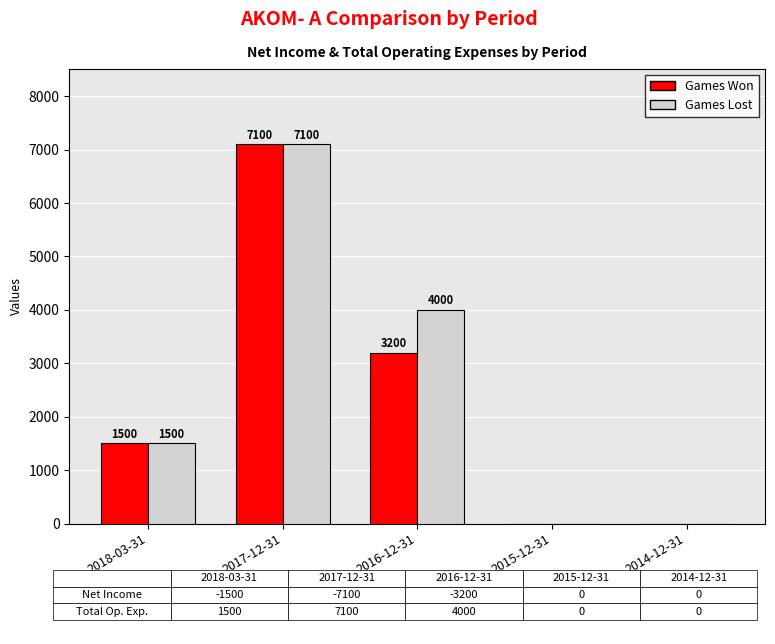

How many Games Lost values are between 0 and 4000?

4